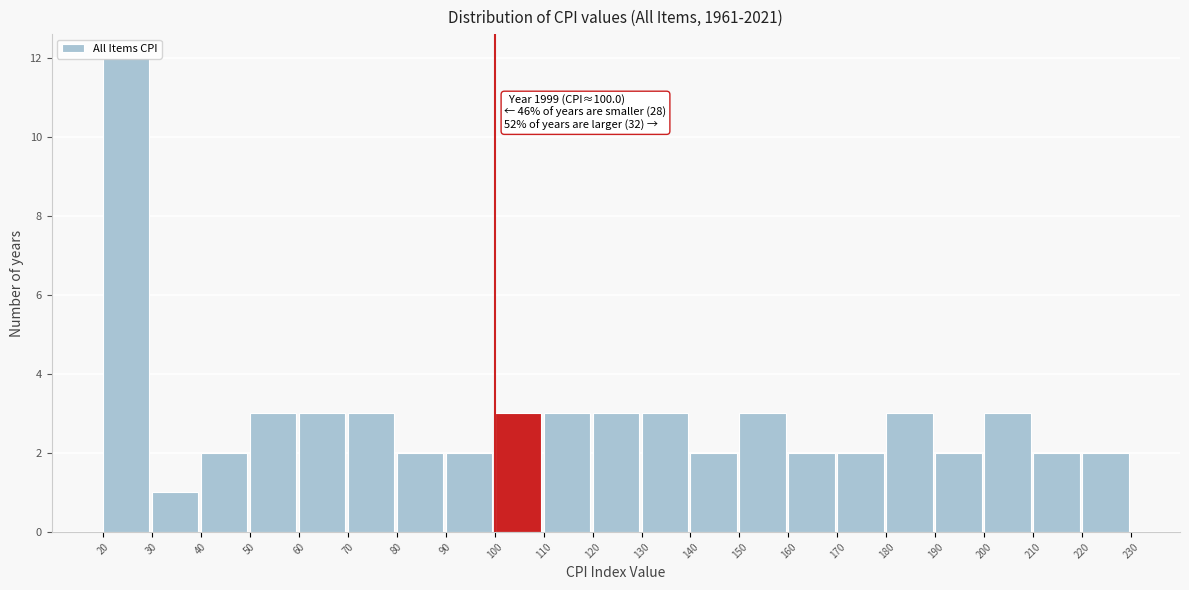

Over which range of the x-axis is the bar tallest?

20 to 30